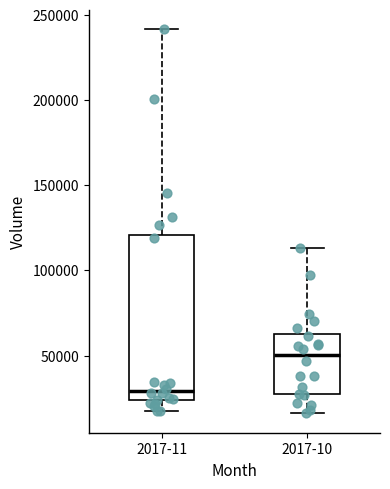

Comparing the boxes themselves (not the whiskers), which one is the tallest?

2017-11